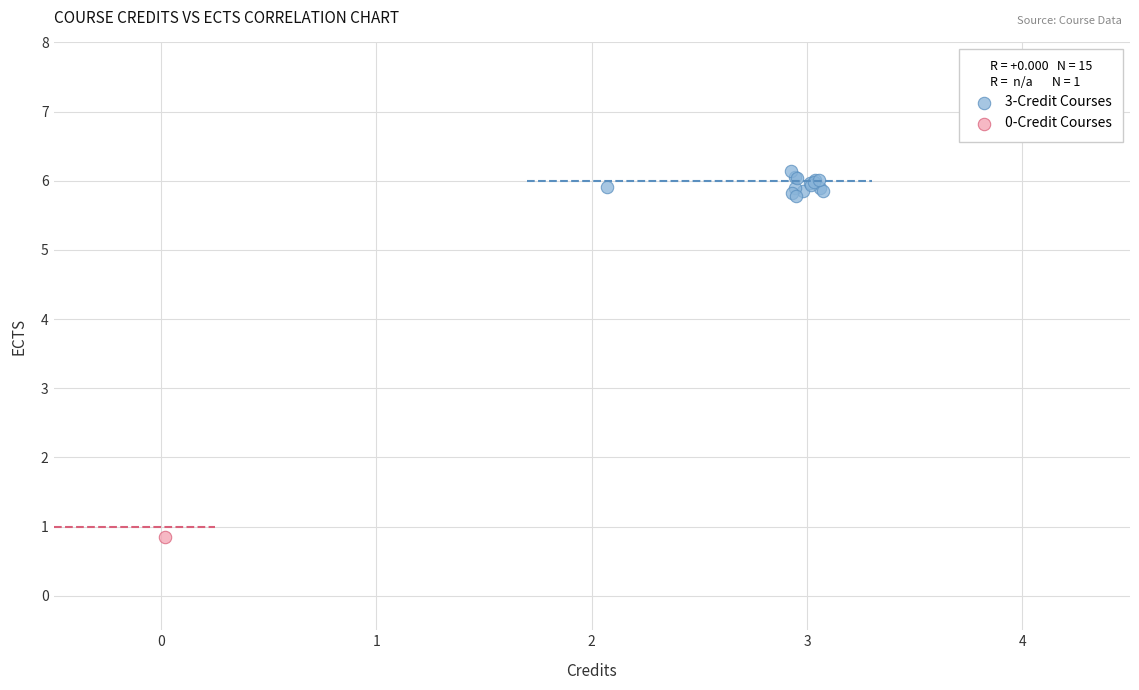

What are all the series names shown in the legend?

3-Credit Courses, 0-Credit Courses